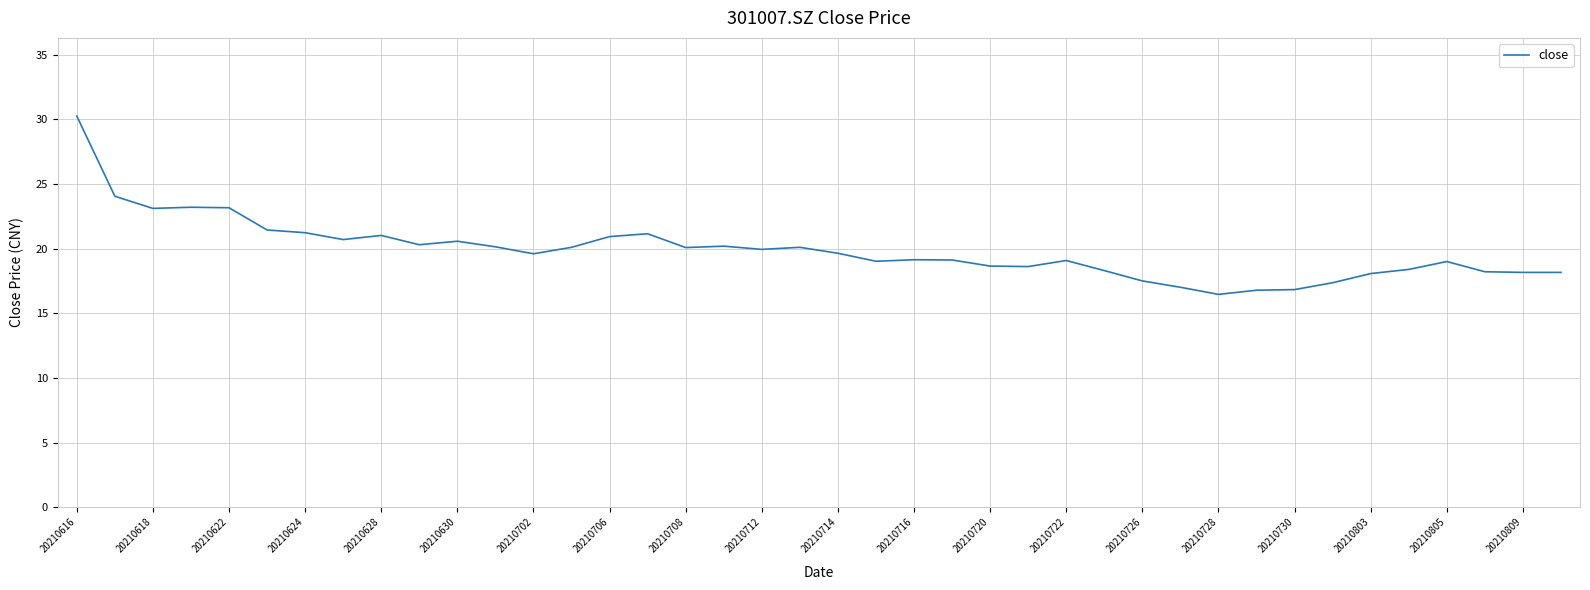

What is the minimum value shown in the chart?

16.5